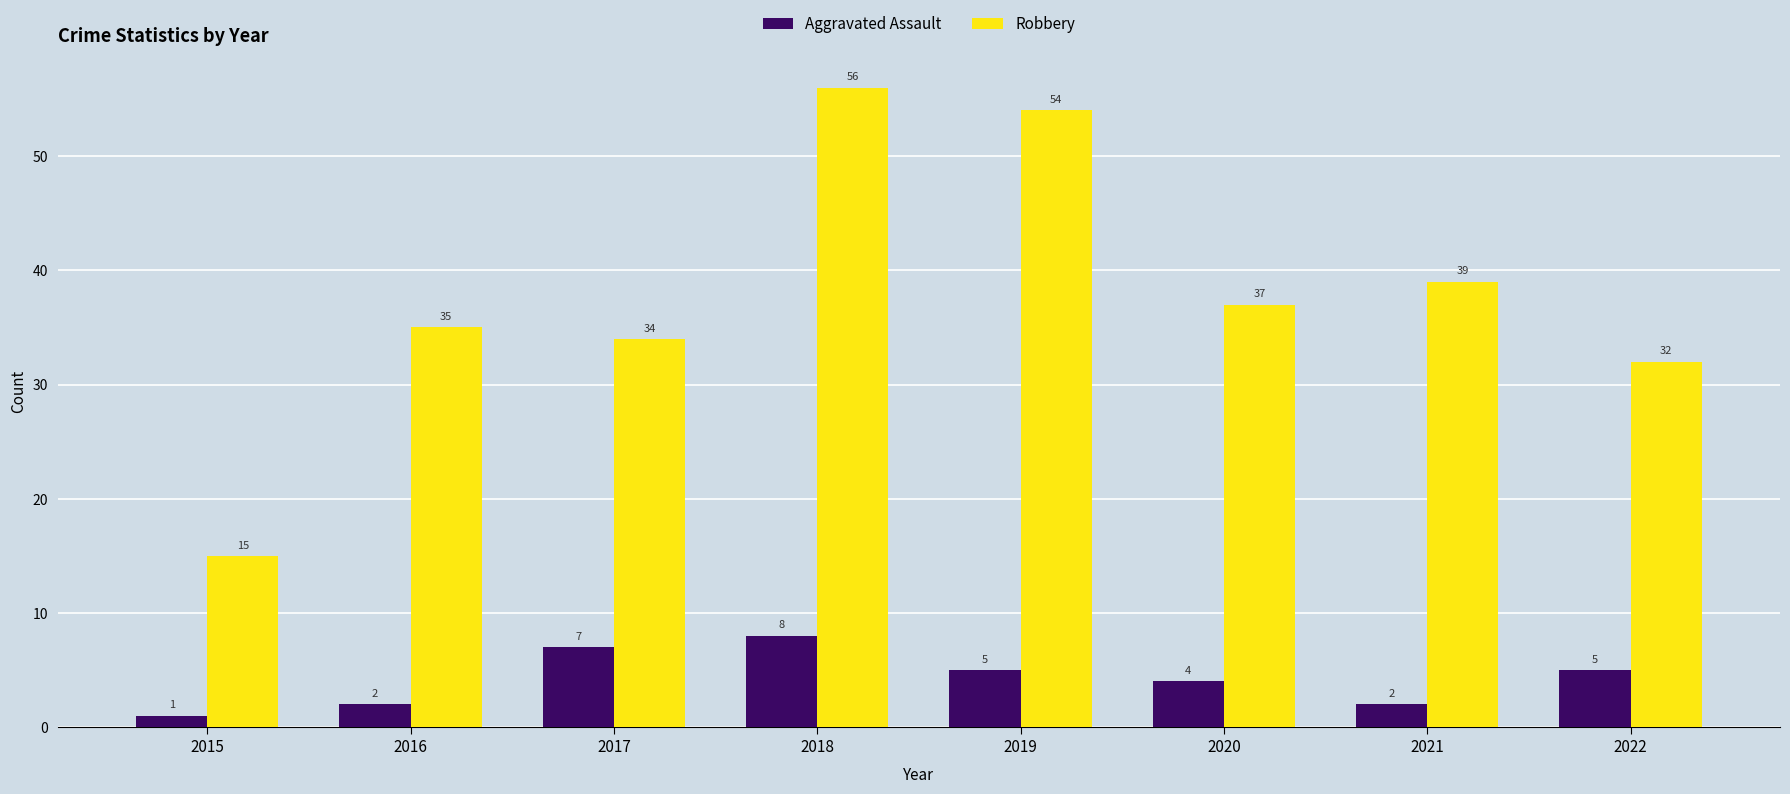

How many bars are there in each group?

2